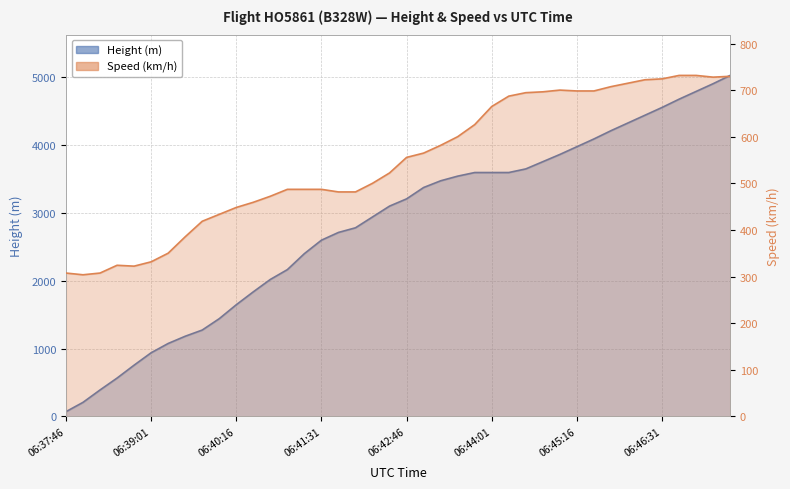

Does the chart display data point markers on the line(s)?

No